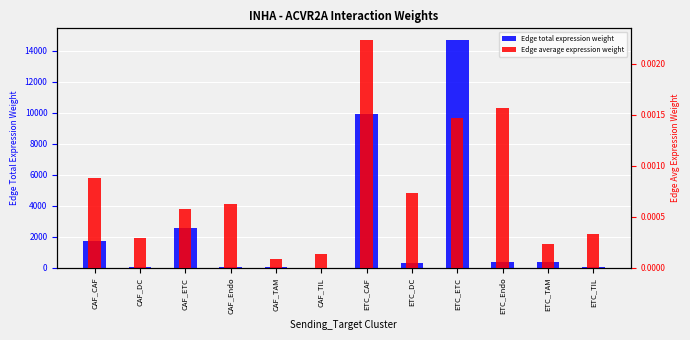

True or false: Edge total expression weight has a value of 68.5 at CAF_TAM.

True